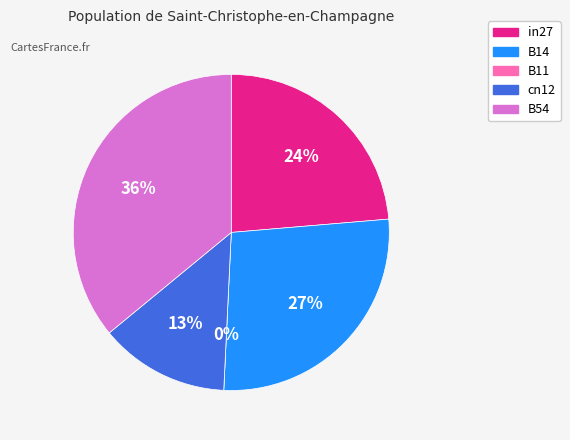

To the nearest percent, what is the difference between the largest and smallest slice percentages?

36%